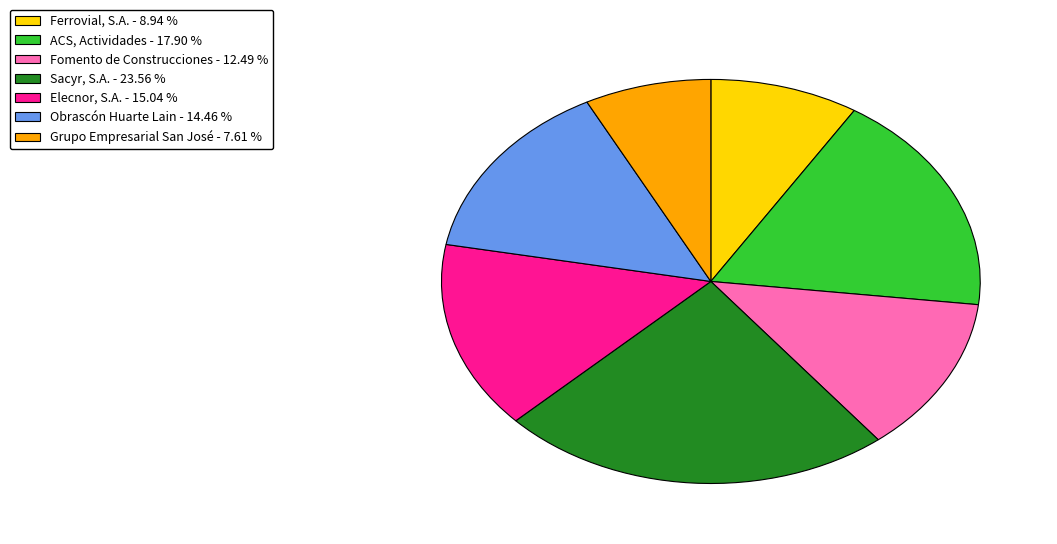

Combined, do Ferrovial, S.A. and Fomento de Construcciones account for over 50%?

No